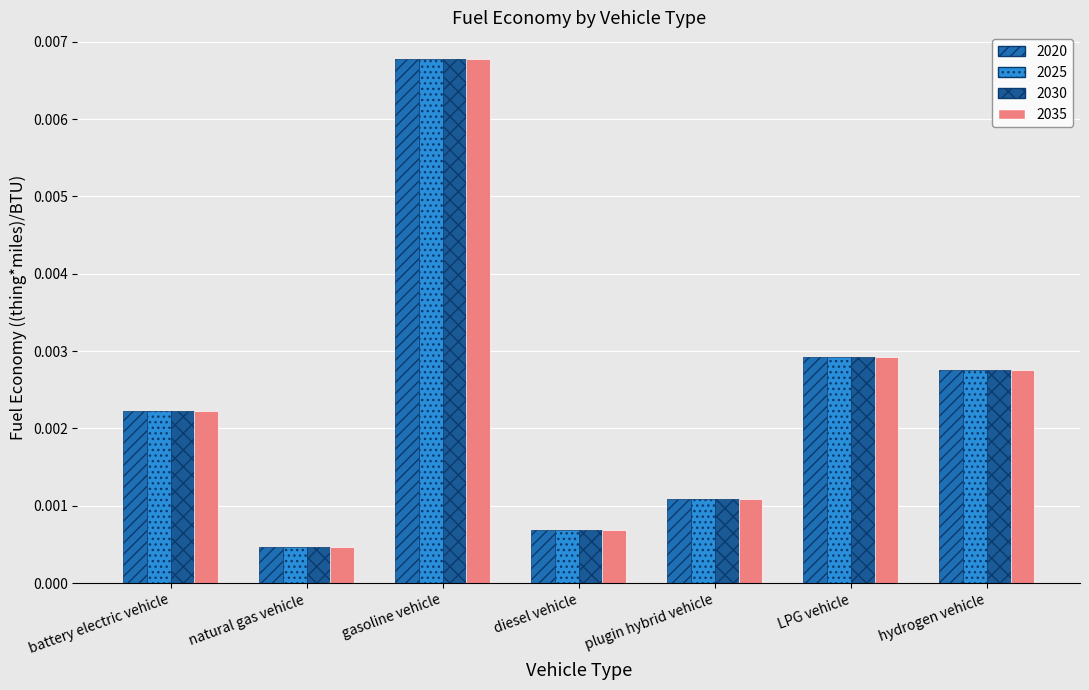

What is the label of the 5th bar from the left?

plugin hybrid vehicle